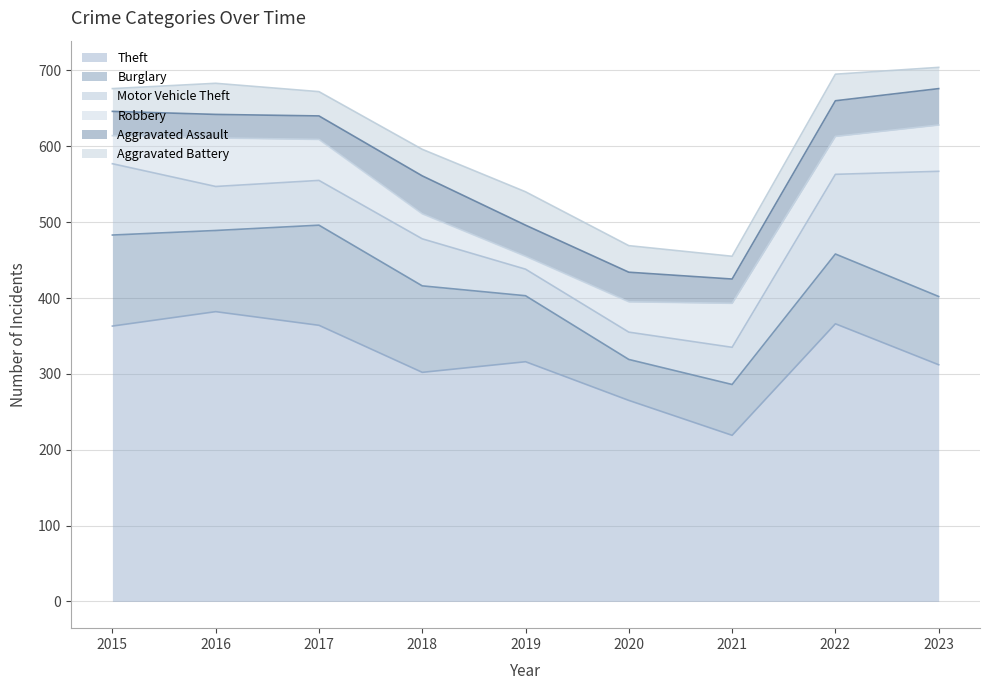

True or false: Aggravated Battery and Aggravated Assault intersect in this chart.

True